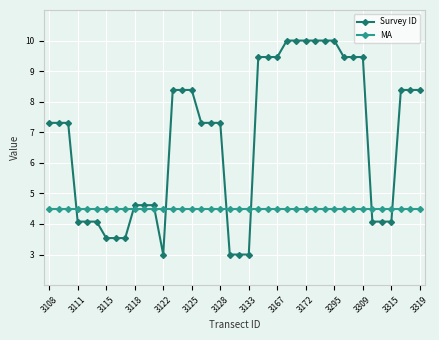

Rank the series by their maximum value, from highest to lowest.

Survey ID, MA